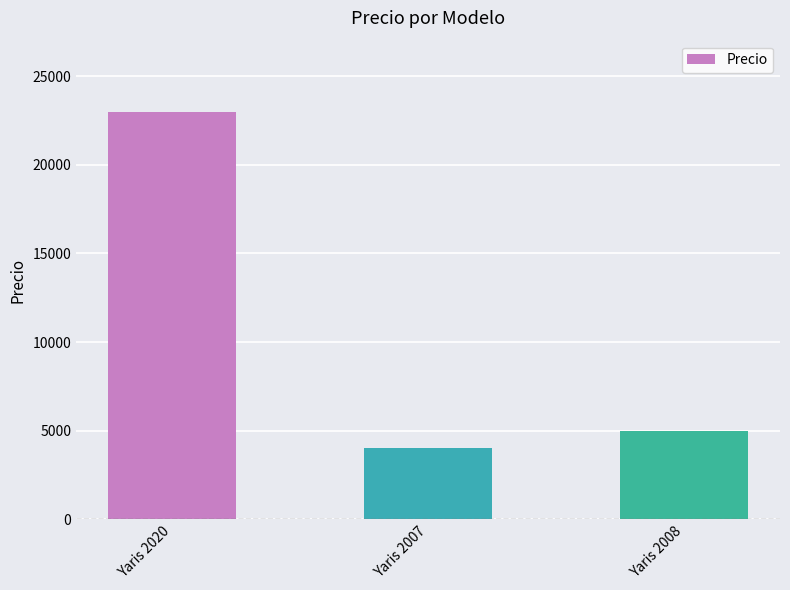

Reading left to right, transcribe all the data shown in this chart.

Yaris 2020=23000	Yaris 2007=4000	Yaris 2008=5000